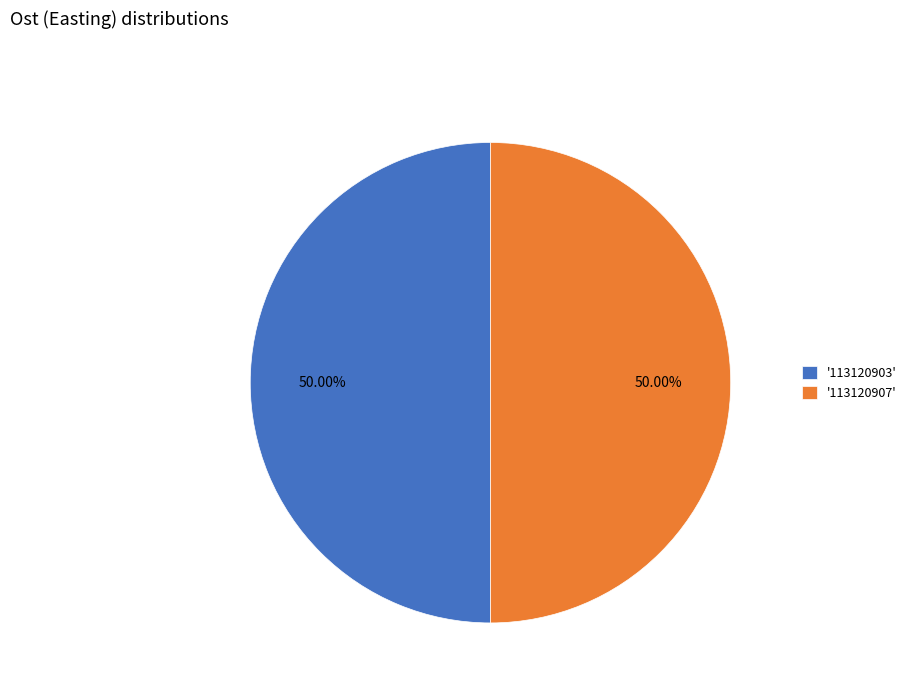

What is the ratio of the value at '113120903' to the value at '113120907'?

1.0